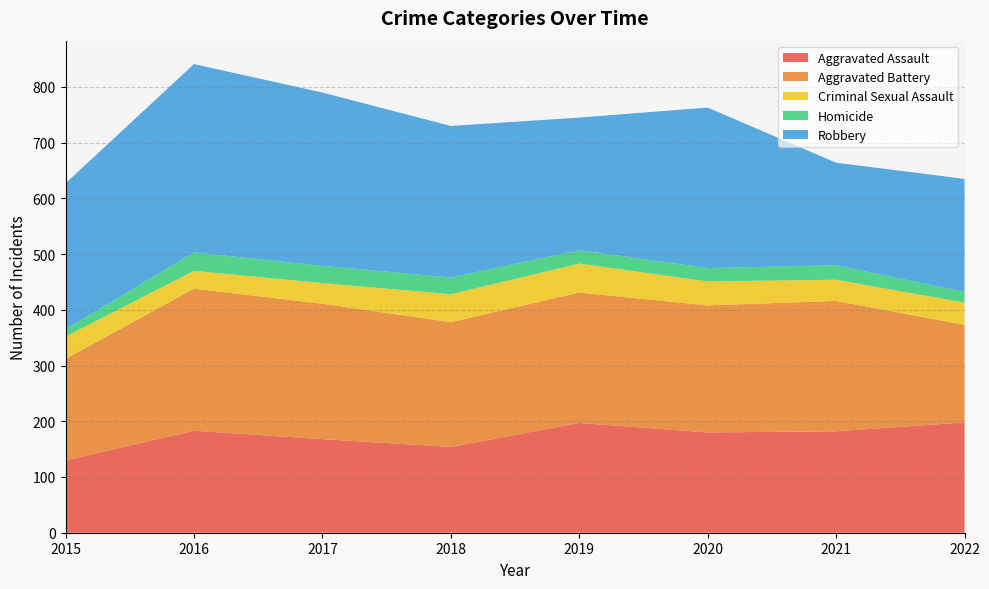

Reading left to right, extract all data points from this chart.

Aggravated Assault: 2015=130	2016=183	2017=168	2018=154	2019=197	2020=180	2021=182	2022=198
Aggravated Battery: 2015=182	2016=255	2017=243	2018=224	2019=234	2020=228	2021=234	2022=175
Criminal Sexual Assault: 2015=40	2016=32	2017=37	2018=50	2019=52	2020=43	2021=38	2022=40
Homicide: 2015=13	2016=33	2017=31	2018=30	2019=24	2020=24	2021=26	2022=19
Robbery: 2015=262	2016=338	2017=311	2018=272	2019=238	2020=288	2021=184	2022=203